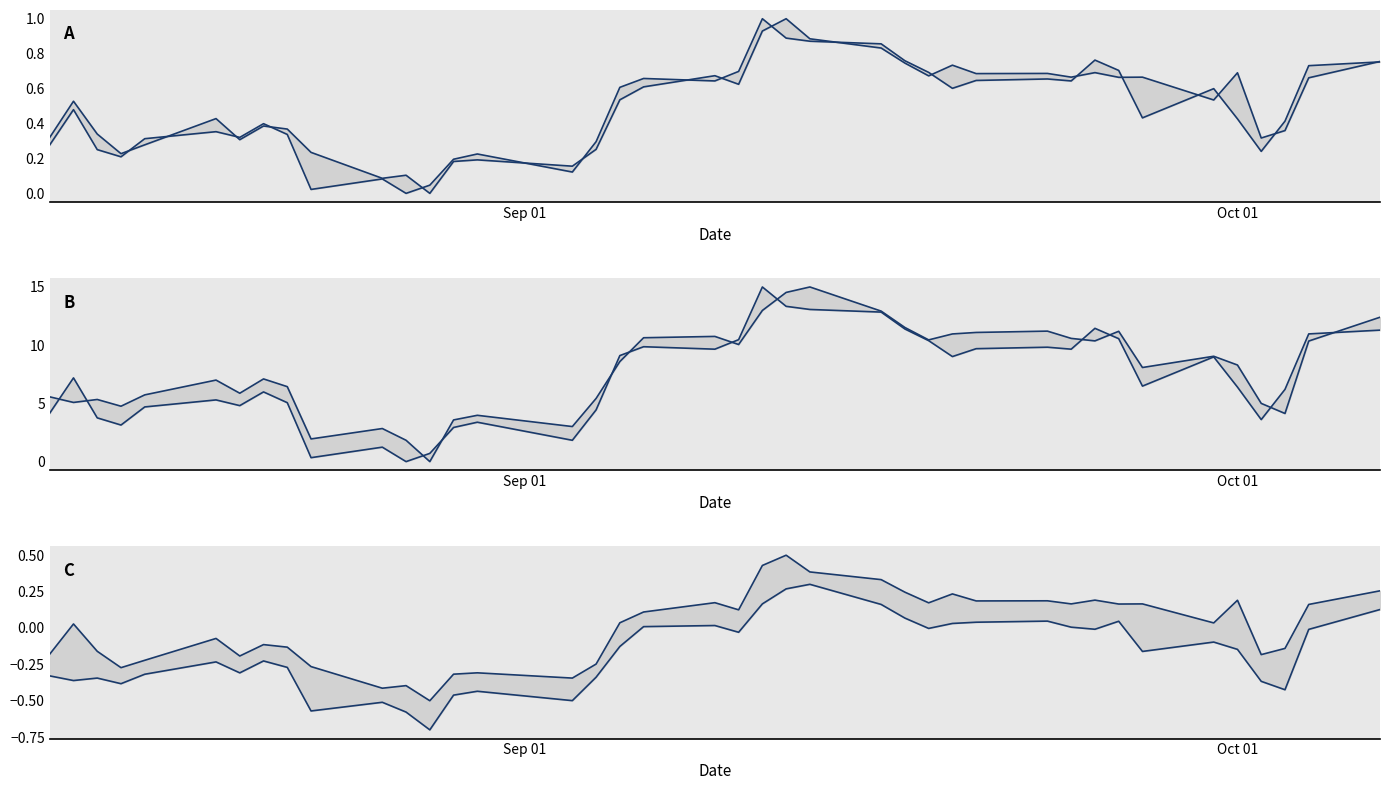

How many categories are shown in the chart?

40